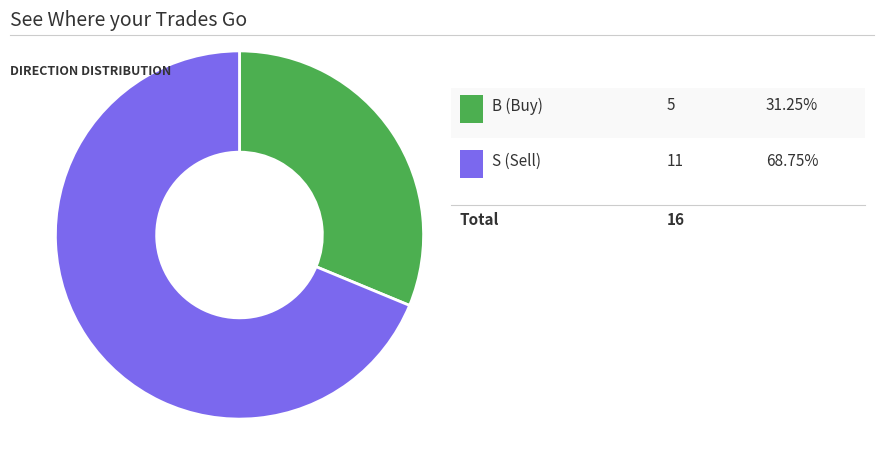

Is there any slice that represents more than half of the pie?

Yes